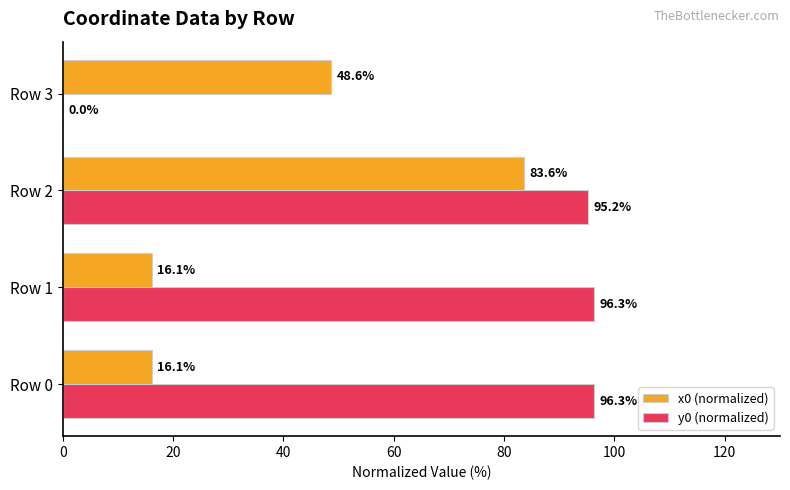

Which series has the largest range (max minus min)?

y0 (normalized)